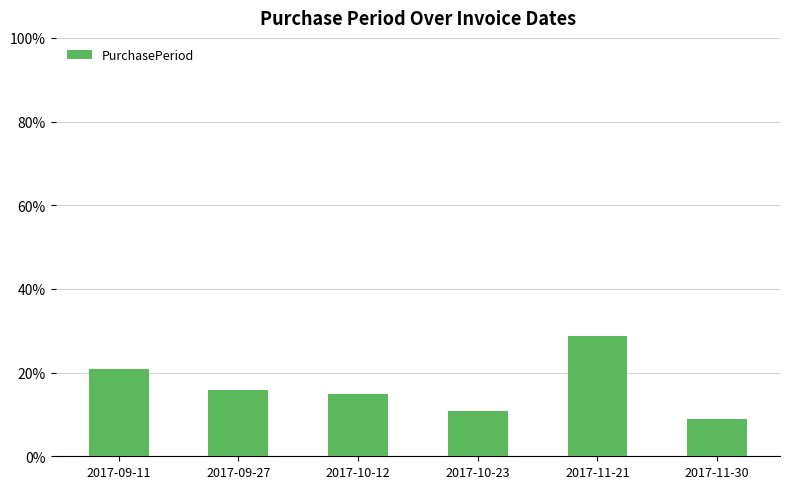

Between 2017-10-23 and 2017-10-12, which is larger?

2017-10-12